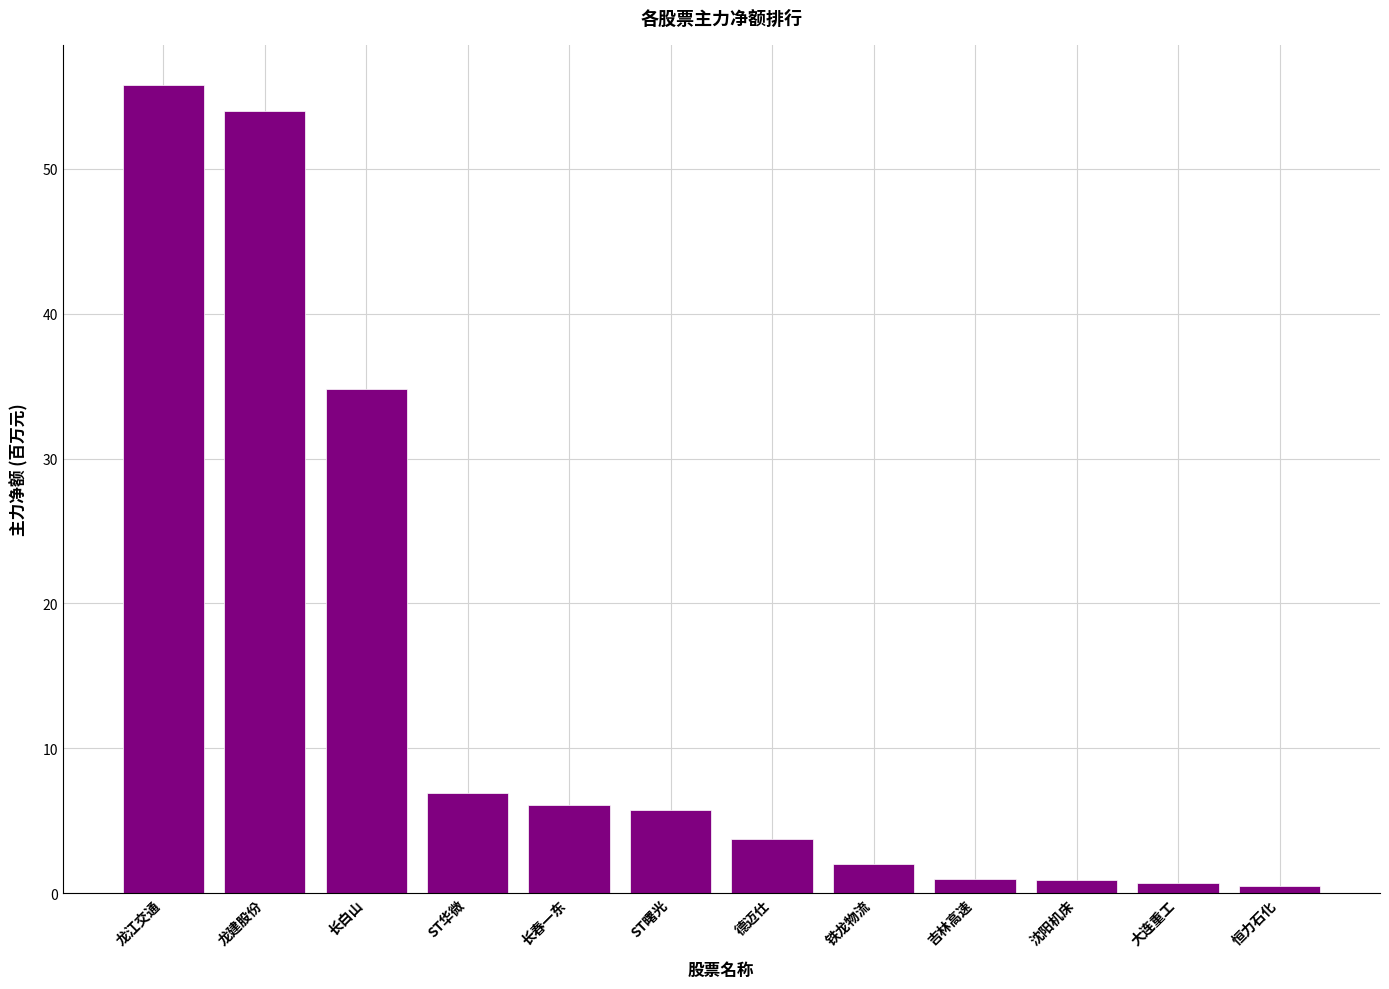

What is the greatest value displayed?

55.8